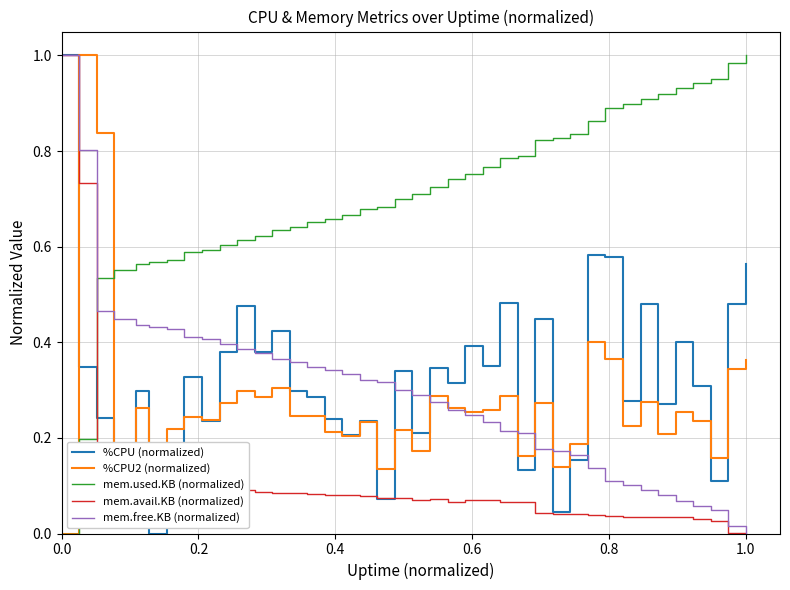

How many intersections are there between %CPU (normalized) and mem.used.KB (normalized)?

1